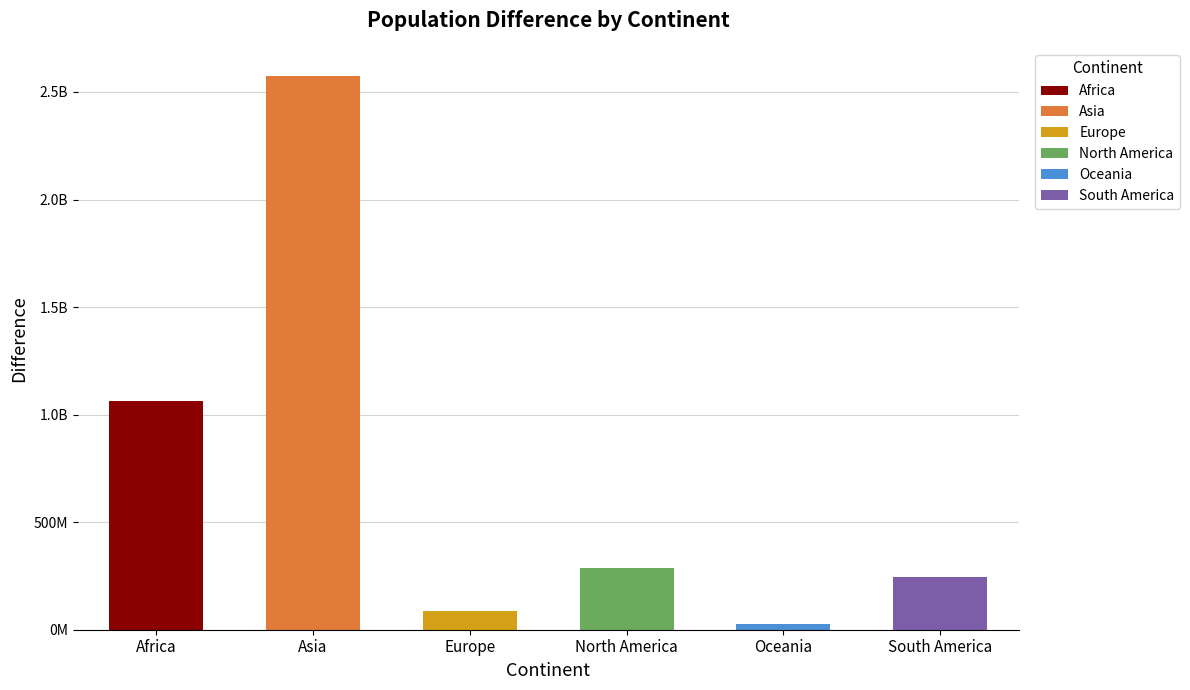

List the labels in order of value, largest first.

Asia, Africa, North America, South America, Europe, Oceania